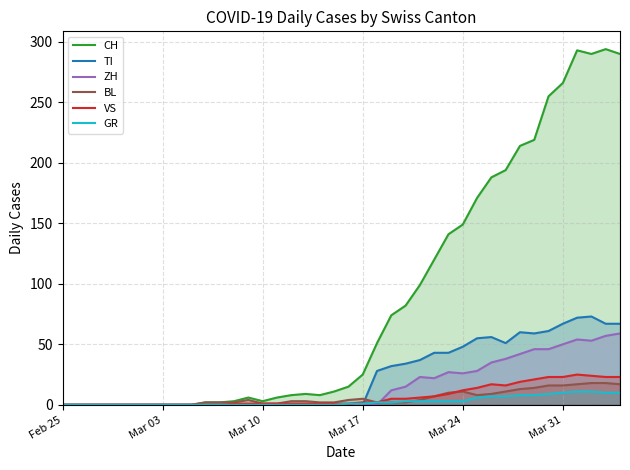

What position from the right is 12?

28